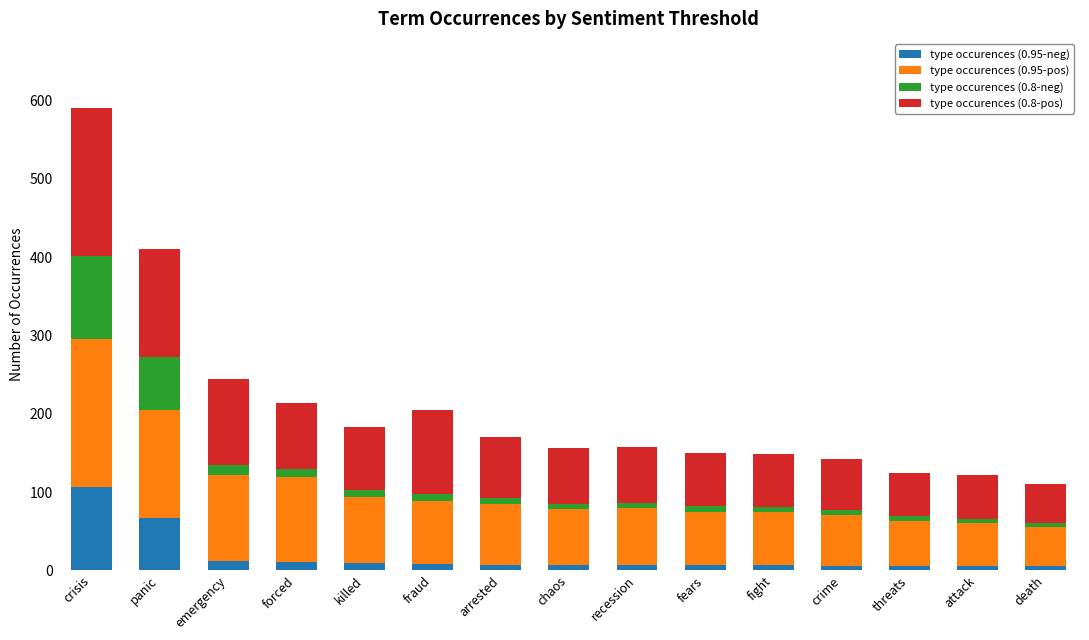

At which category is the sum across all series the highest?

crisis